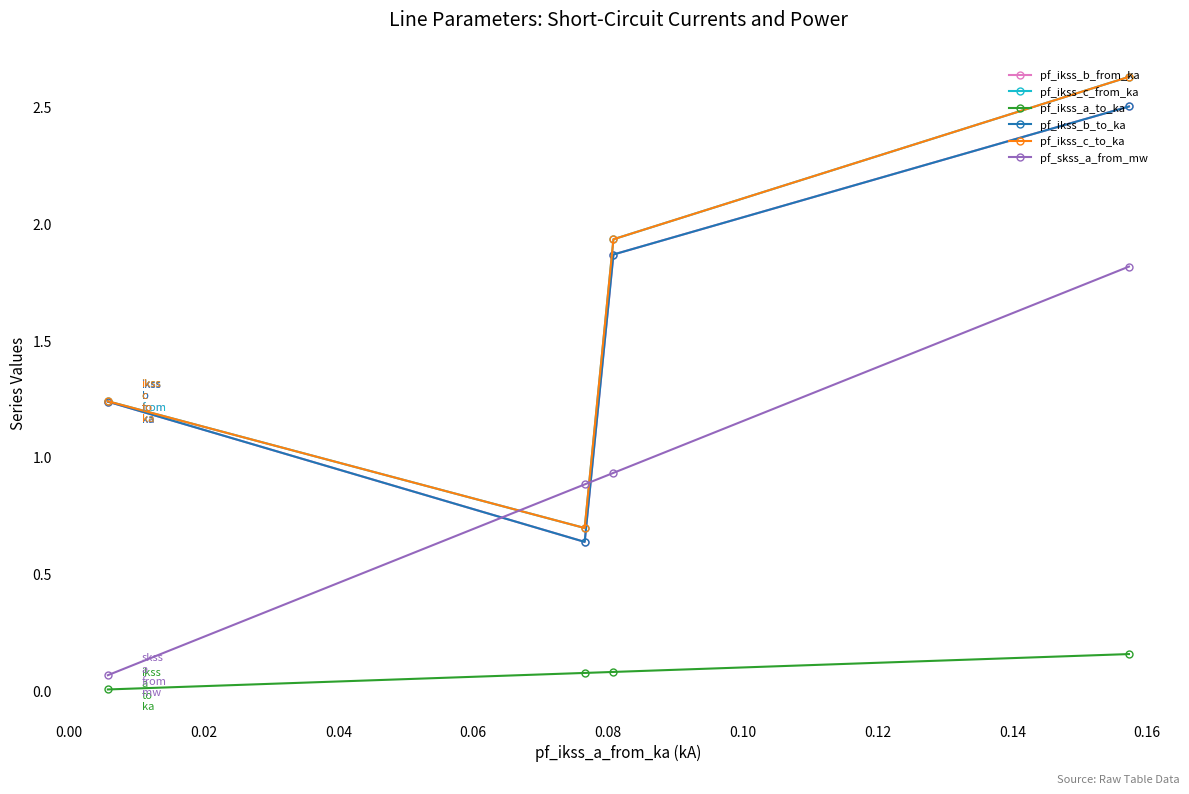

The pf_ikss_c_to_ka series shows 0.5 at 0.04. True or false?

False